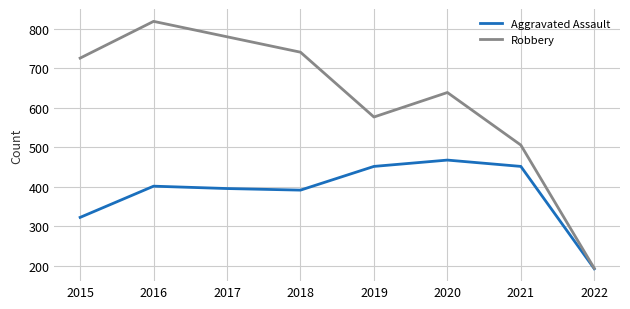

Is it true that Robbery equals 283 at 2022?

False